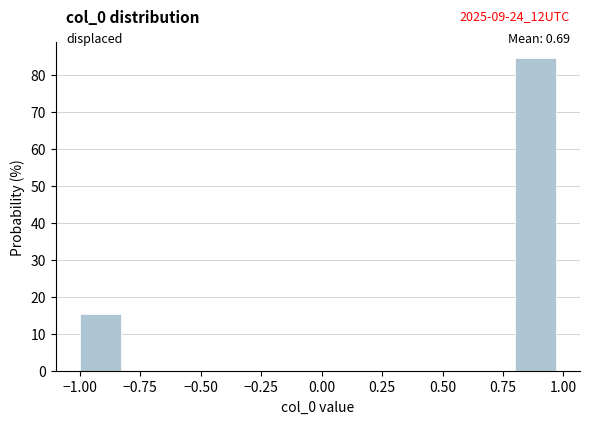

Over which range of the x-axis is the bar tallest?

0.8 to 1.0